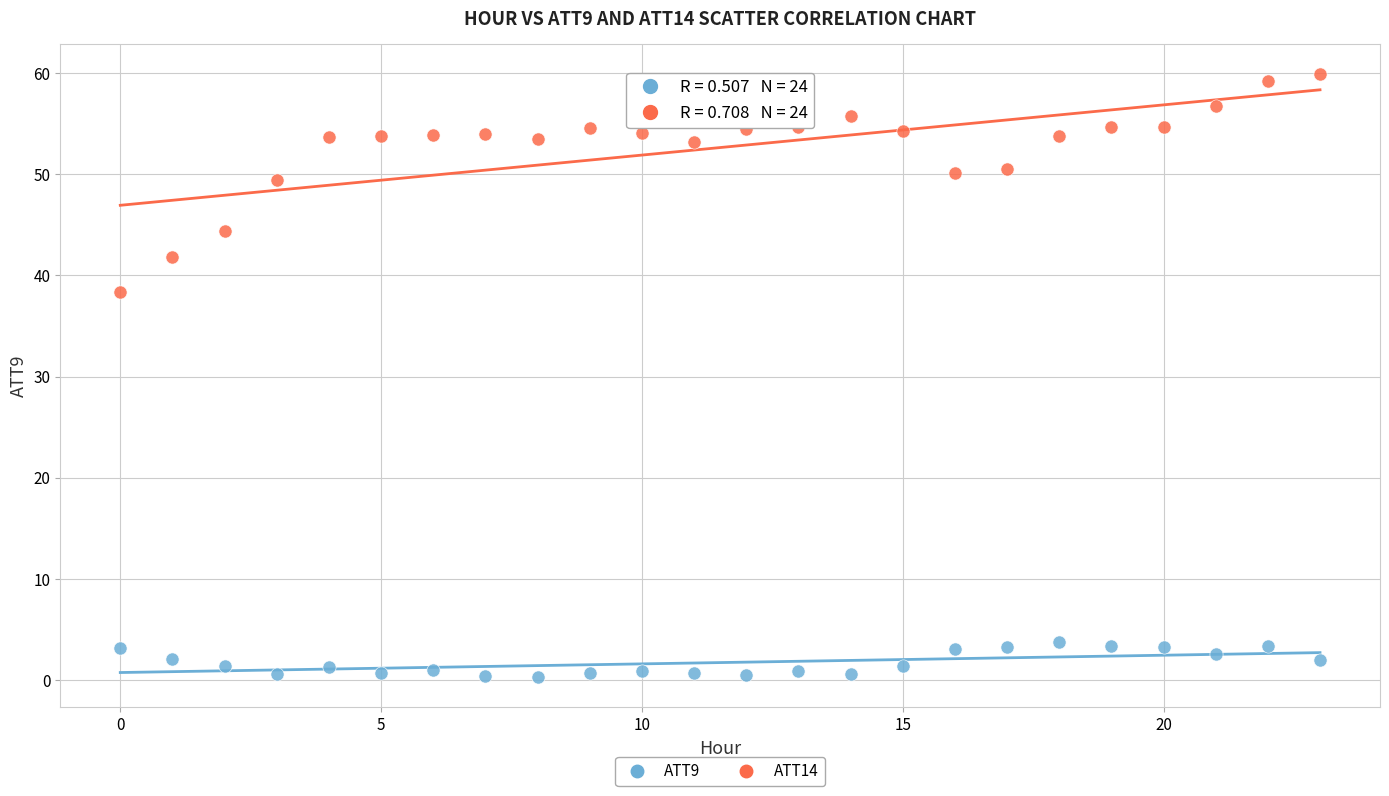

What are all the series names shown in the legend?

ATT9, ATT14